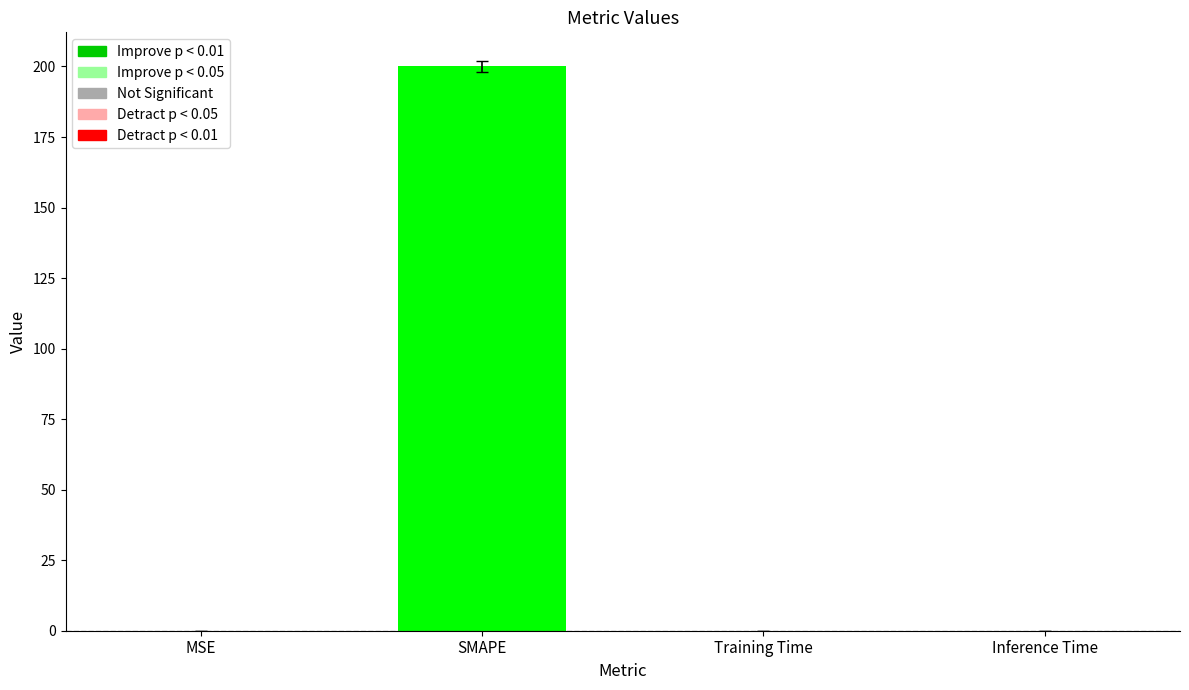

What is the approximate value at SMAPE?

200.0